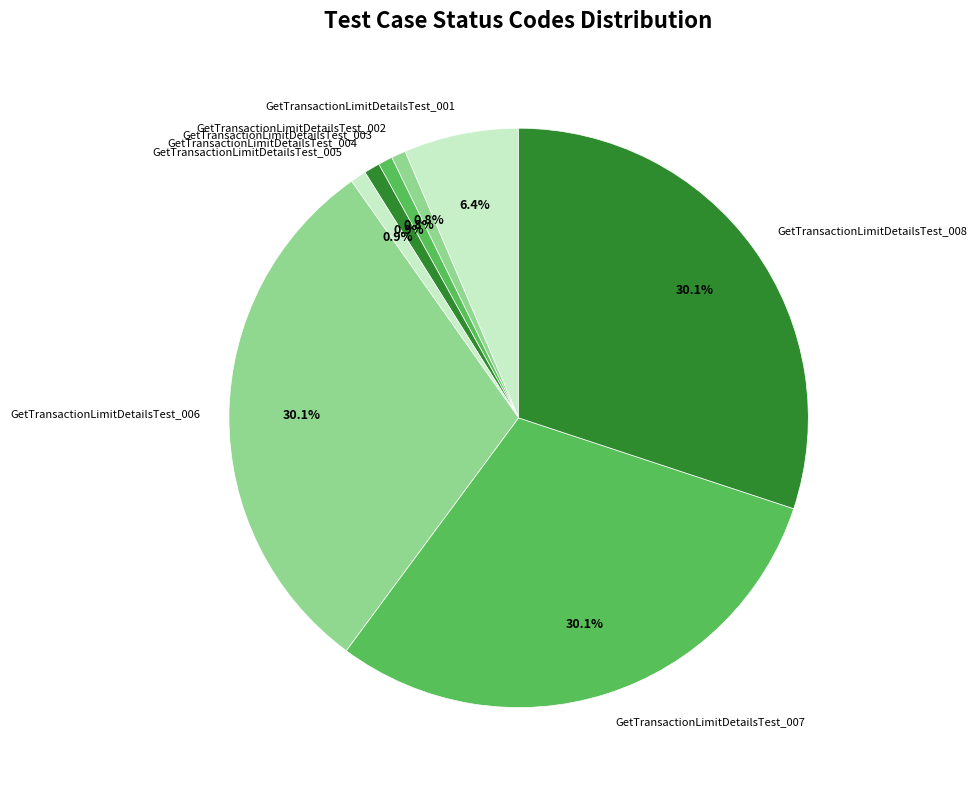

To the nearest percent, what is the difference between the largest and smallest slice percentages?

29%